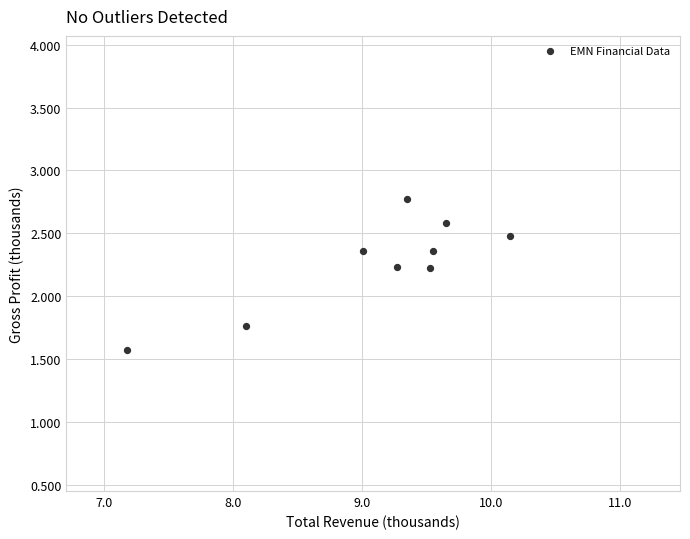

What is the average X value?

9.1